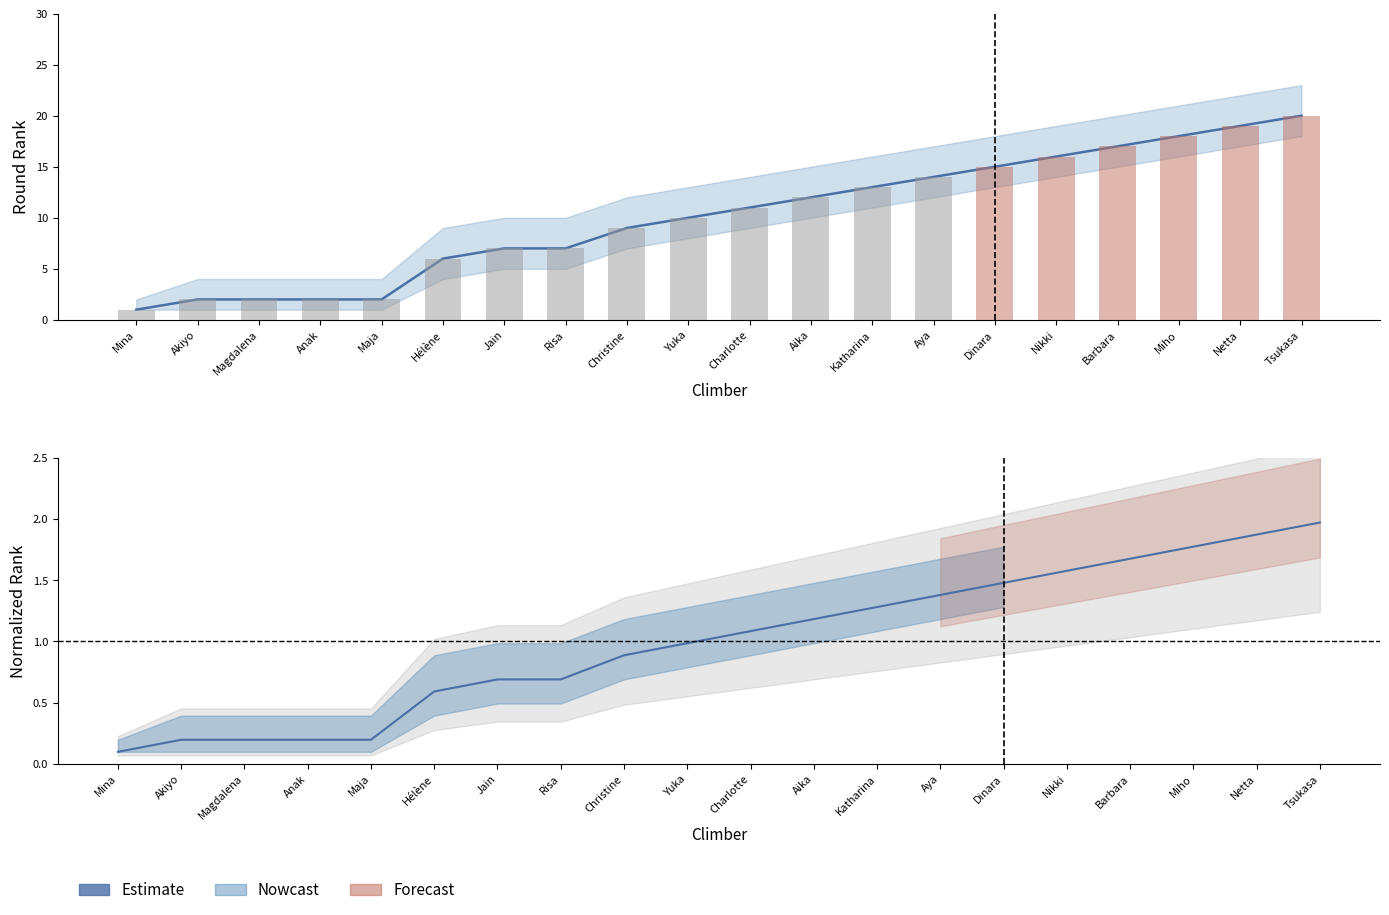

What is the change in value from Risa to Tsukasa?

+1.3